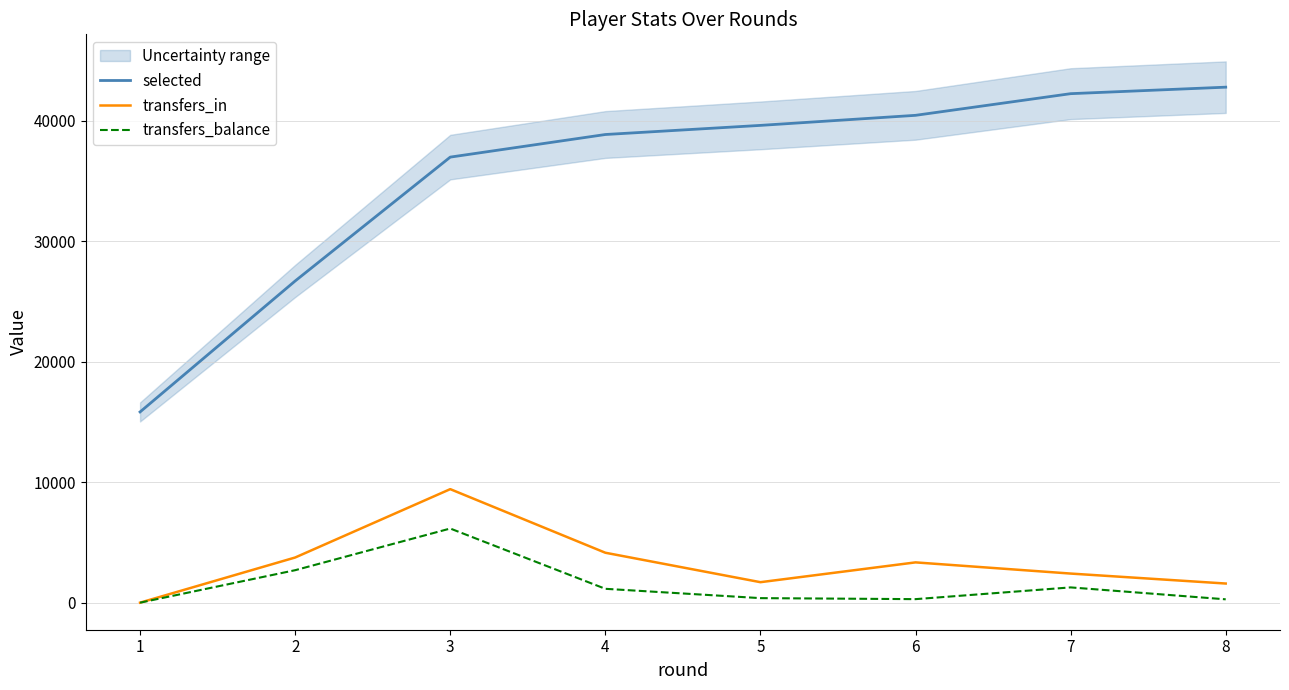

How many lines are shown in the chart?

3